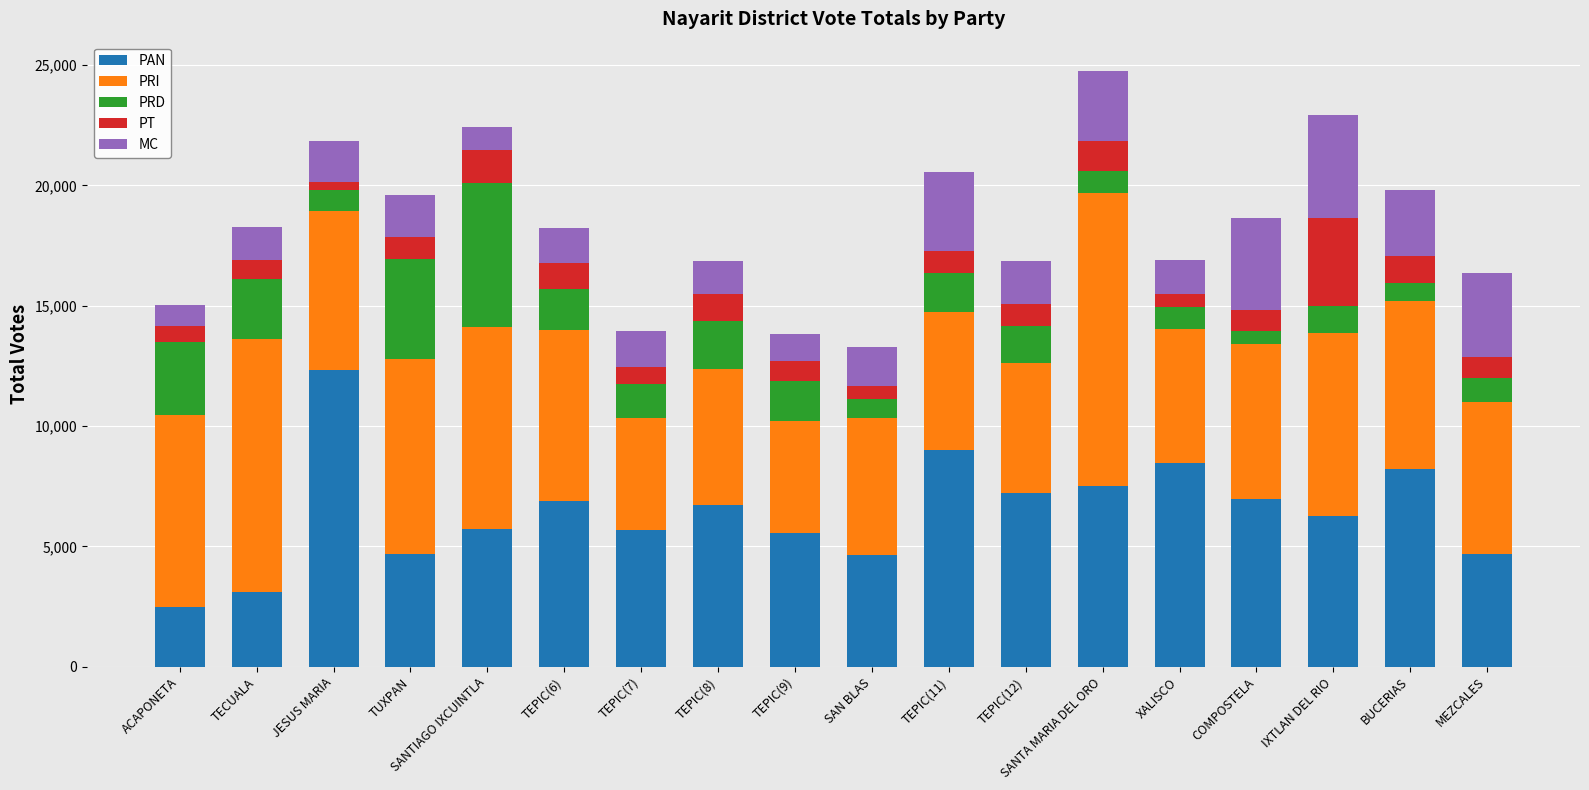

Which category has the lowest value in the PAN series?

ACAPONETA